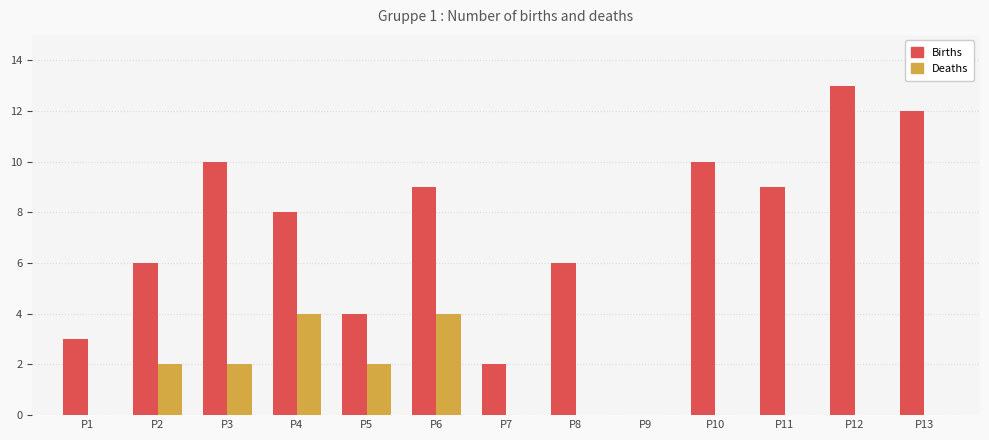

How many Deaths values are between 0 and 2?

11